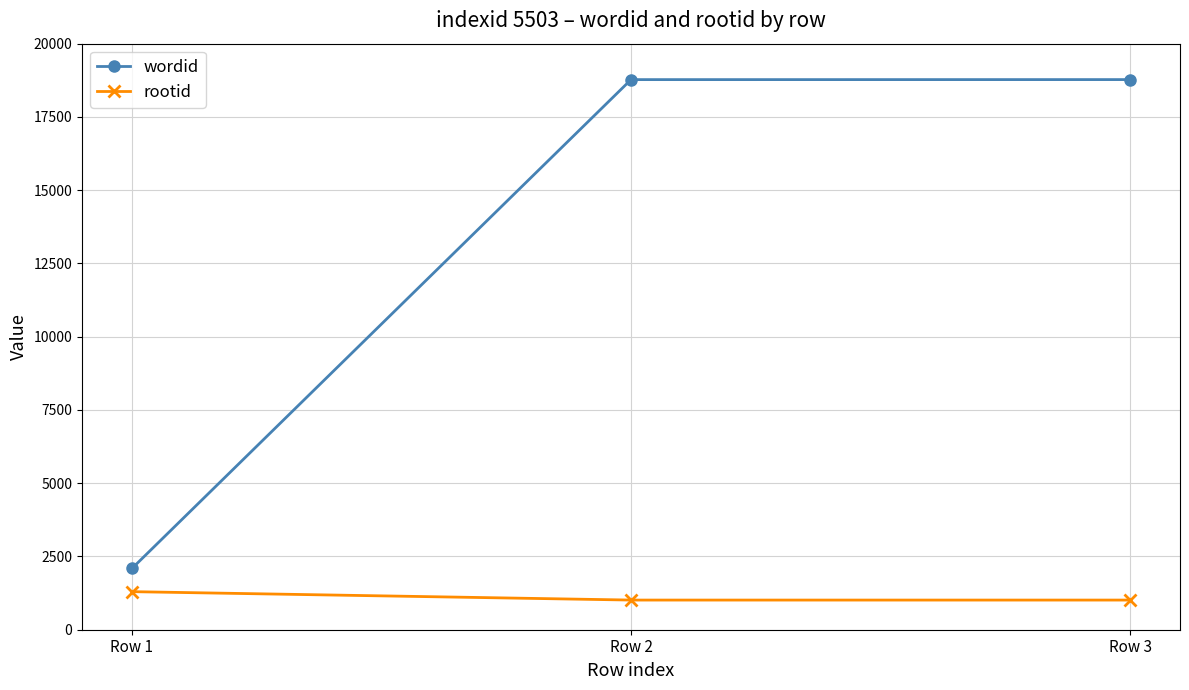

How many series are shown in this chart?

2